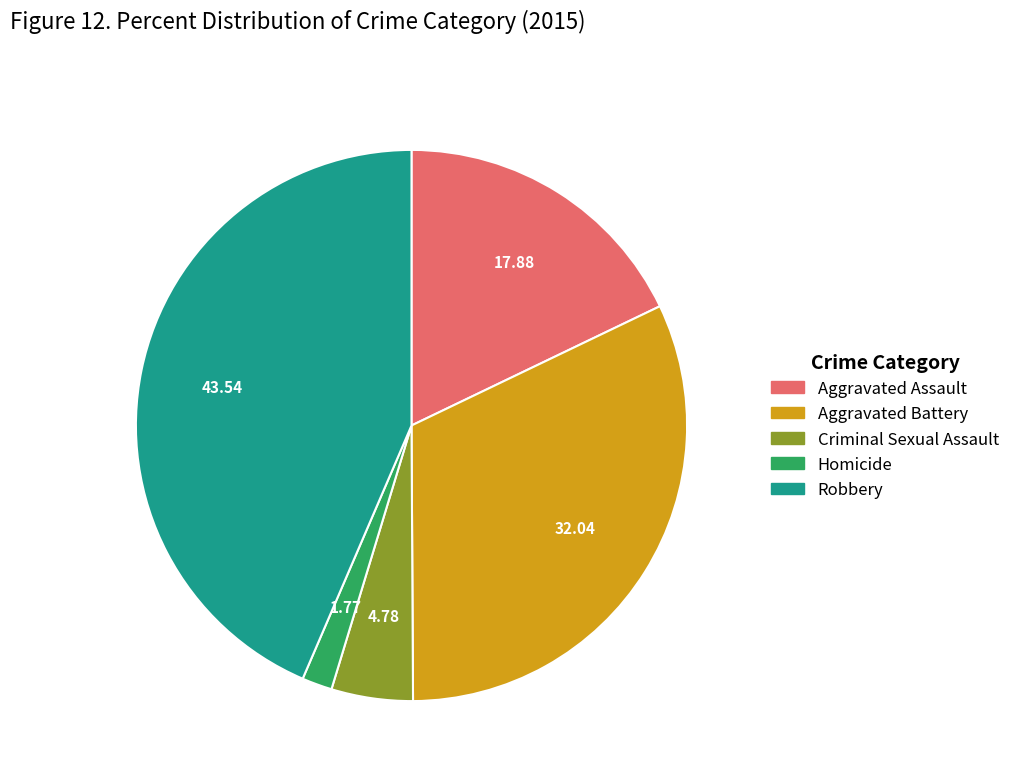

Rank the categories by value from lowest to highest.

Homicide, Criminal Sexual Assault, Aggravated Assault, Aggravated Battery, Robbery